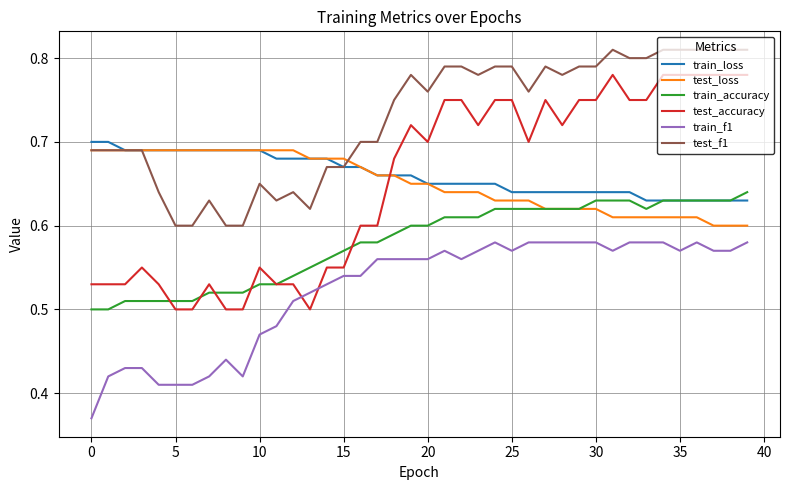

How many series are shown in this chart?

6